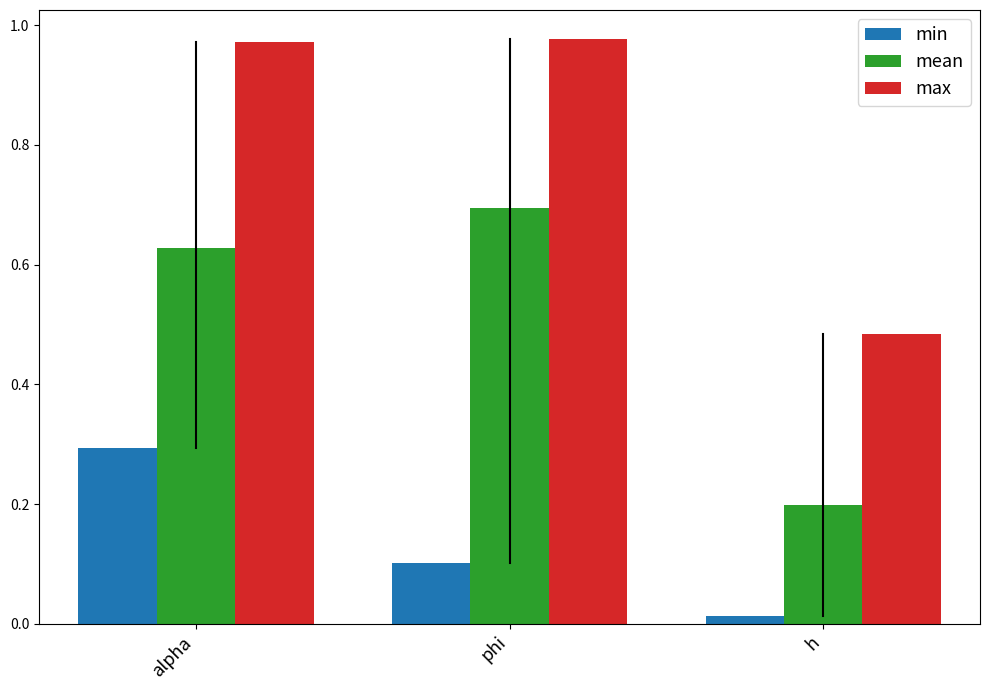

The min series shows 0.1 at alpha. True or false?

False